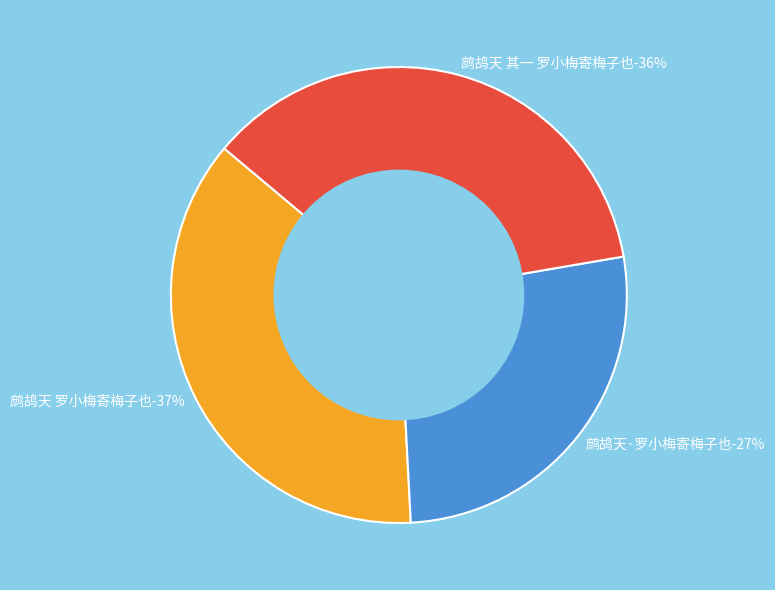

To the nearest percent, what is the difference between the 鹧鸪天 其一 罗小梅寄梅子也 and 鹧鸪天·罗小梅寄梅子也 slice percentages?

9%